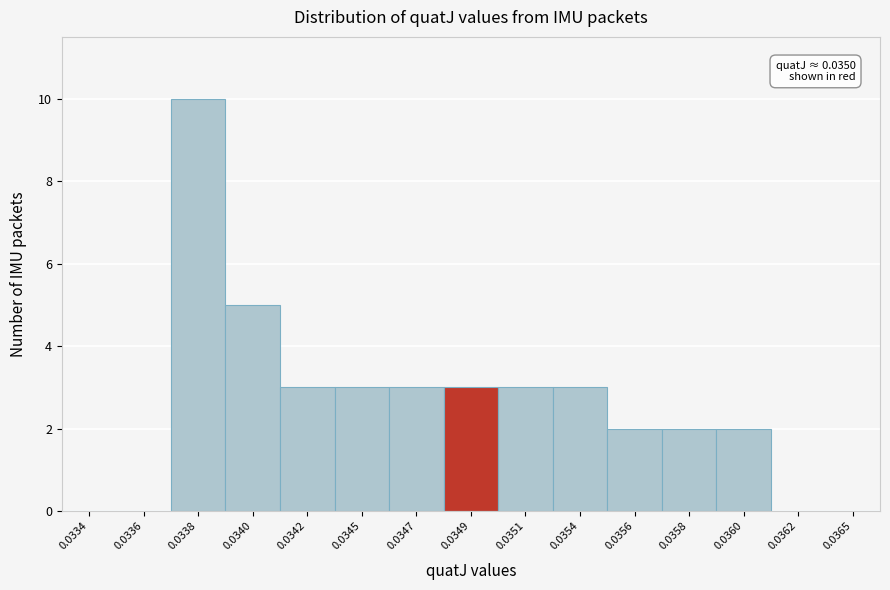

Reading right to left, list all the values displayed in this chart.

0.0365=0	0.0362=0	0.0360=2	0.0358=2	0.0356=2	0.0354=3	0.0351=3	0.0349=3	0.0347=3	0.0345=3	0.0342=3	0.0340=5	0.0338=10	0.0336=0	0.0334=0